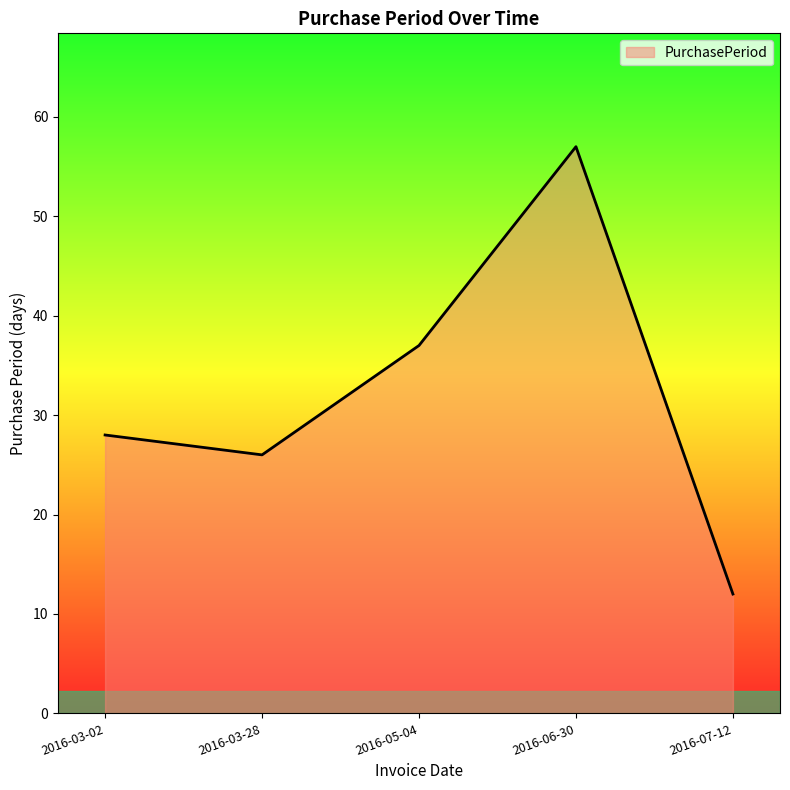

What position from the left is 2016-03-28?

2